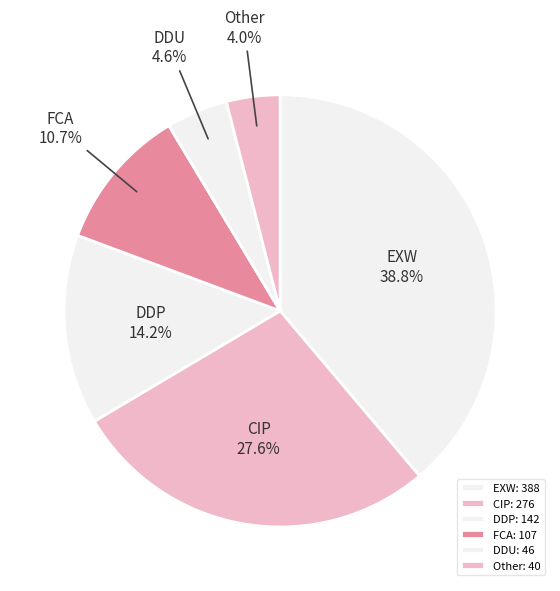

To the nearest percent, what percentage of the pie is DDU?

5%